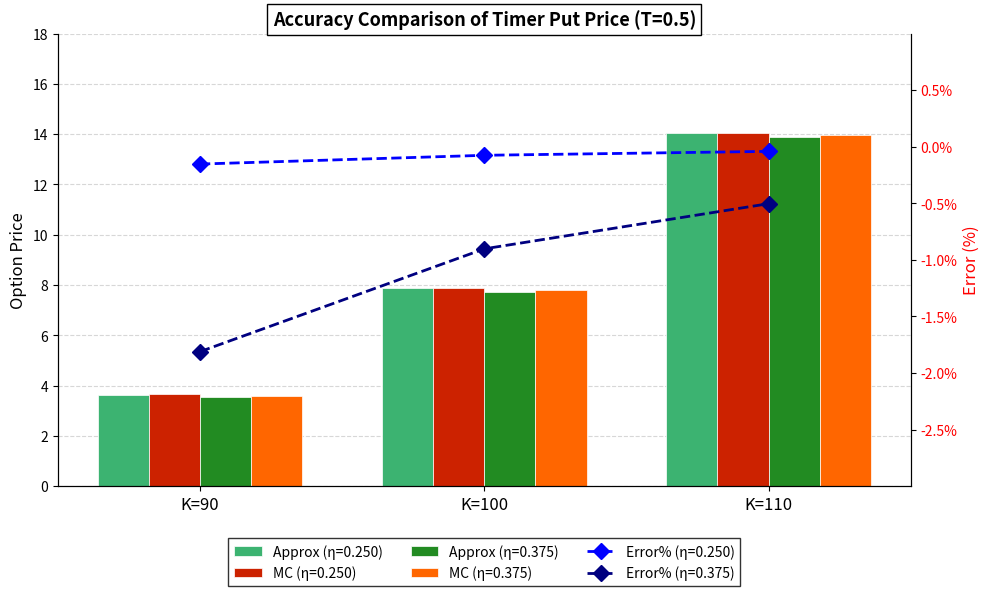

What is the sum of all MC (η=0.250) values?

25.6